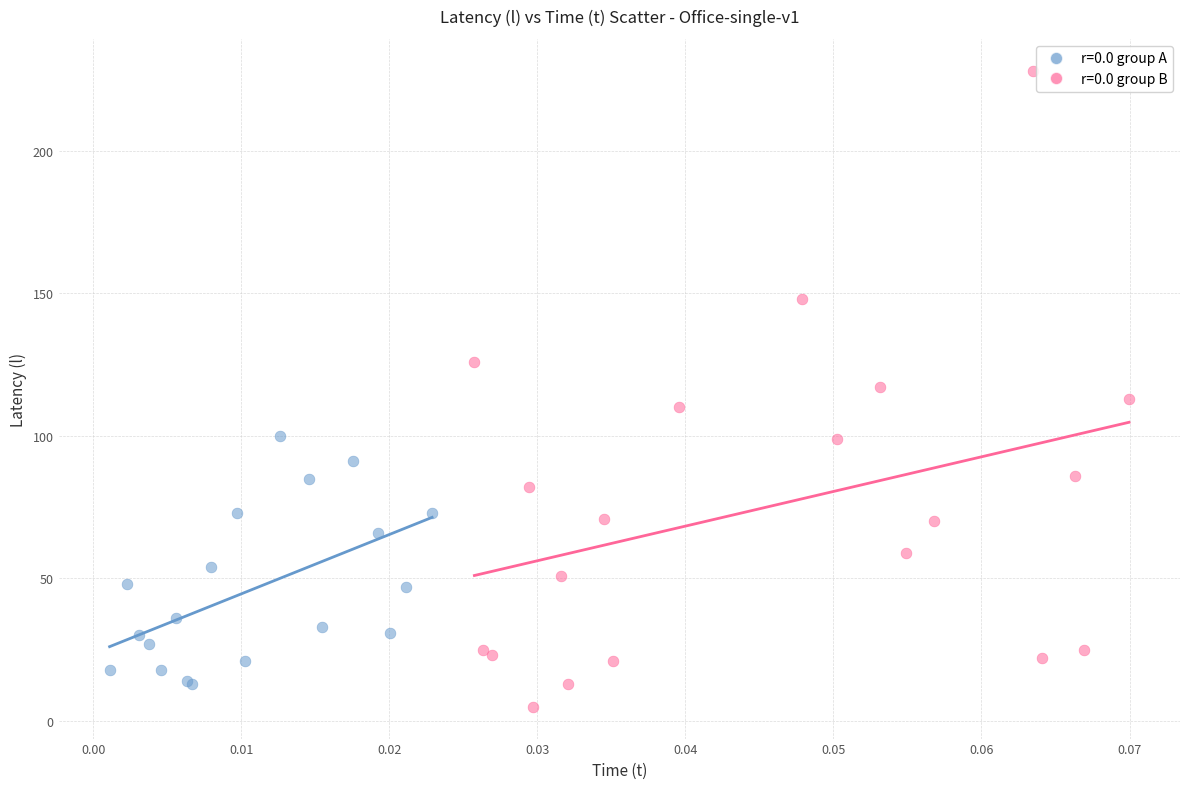

Which series contains the lowest Y value?

r=0.0 group B